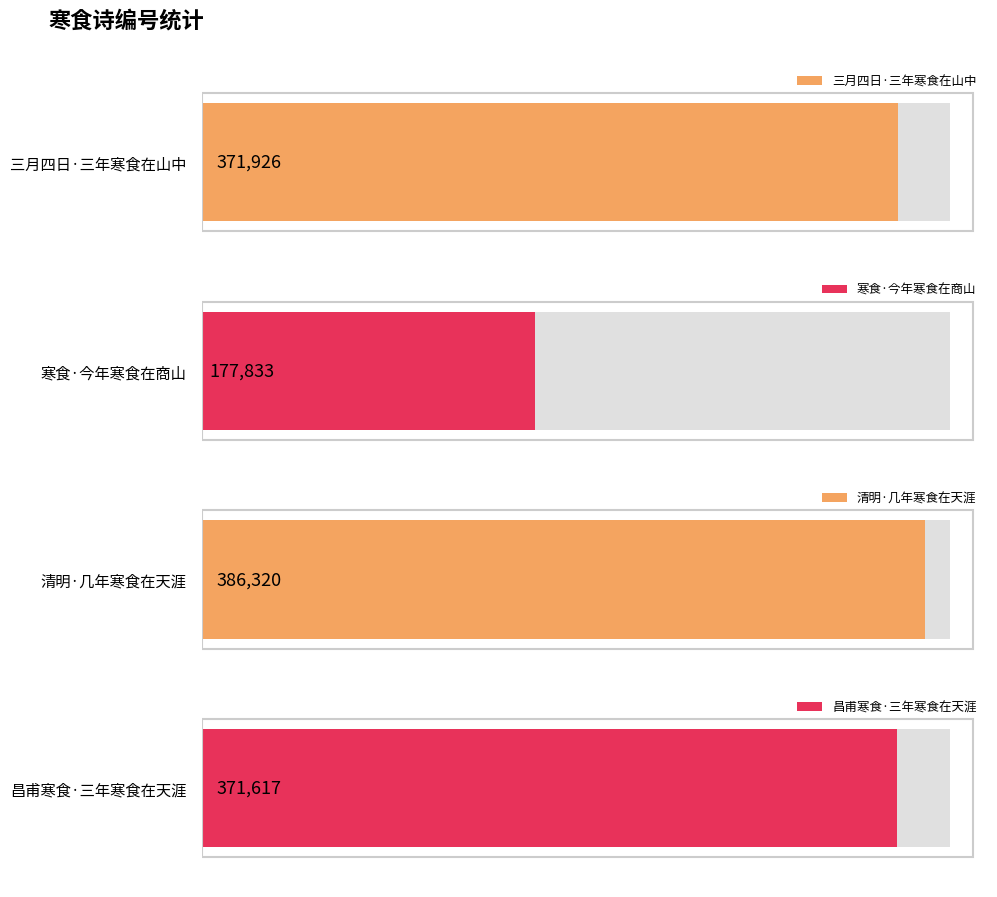

Count the number of categories in the chart.

4